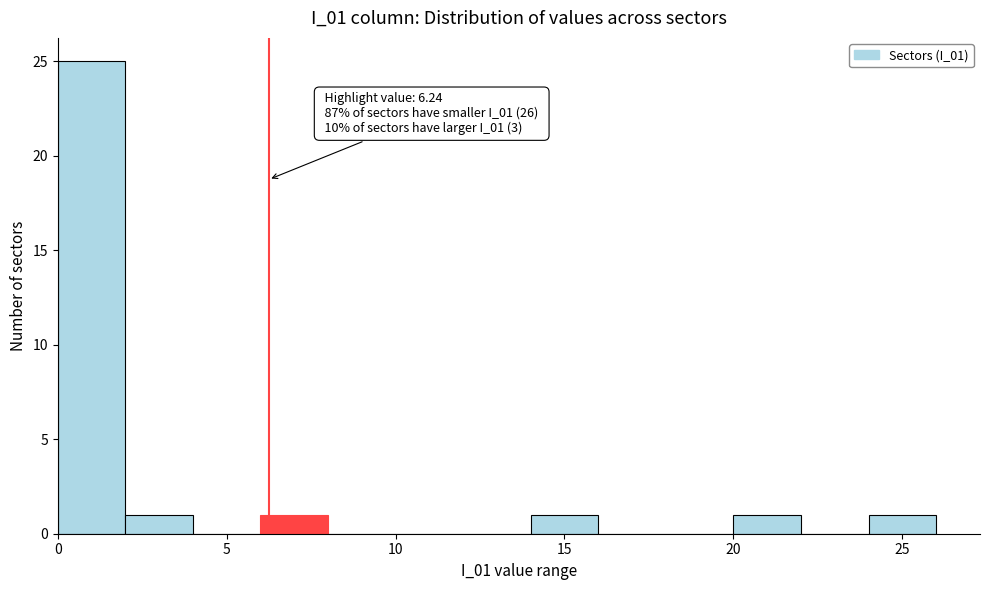

Over which range of the x-axis is the bar tallest?

0 to 2